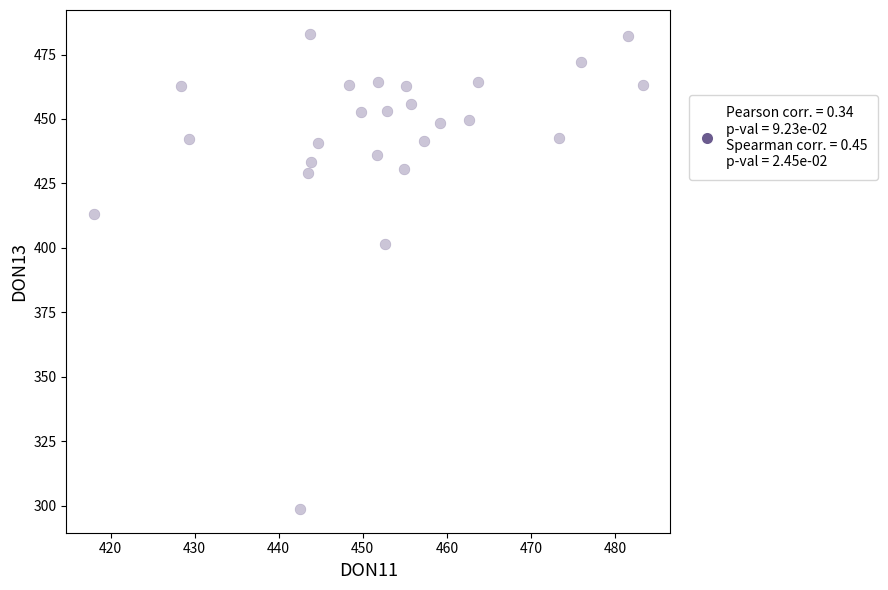

What is the range of X values (max minus min)?

65.3